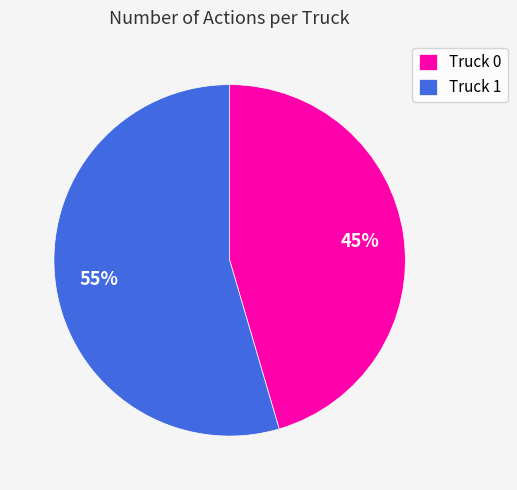

Rank the categories by value from highest to lowest.

Truck 1, Truck 0